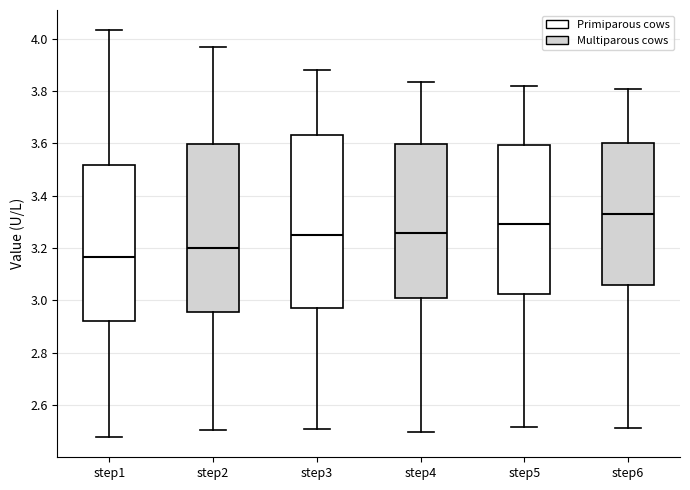

Which box's median line is the highest?

step6